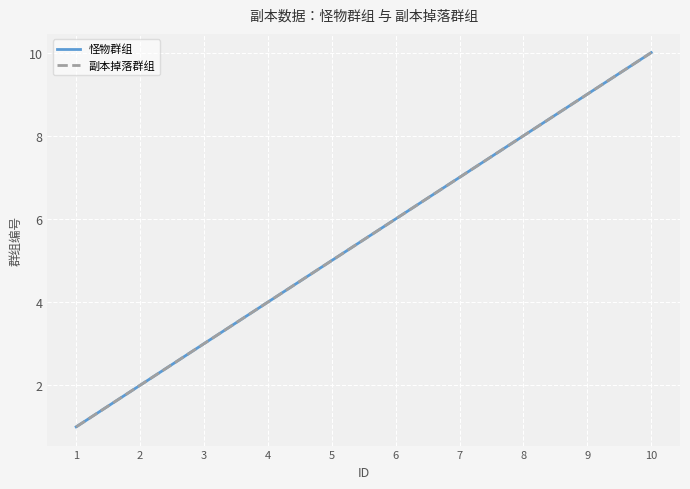

What is the difference between the maximum and minimum values in the 副本掉落群组 series?

9